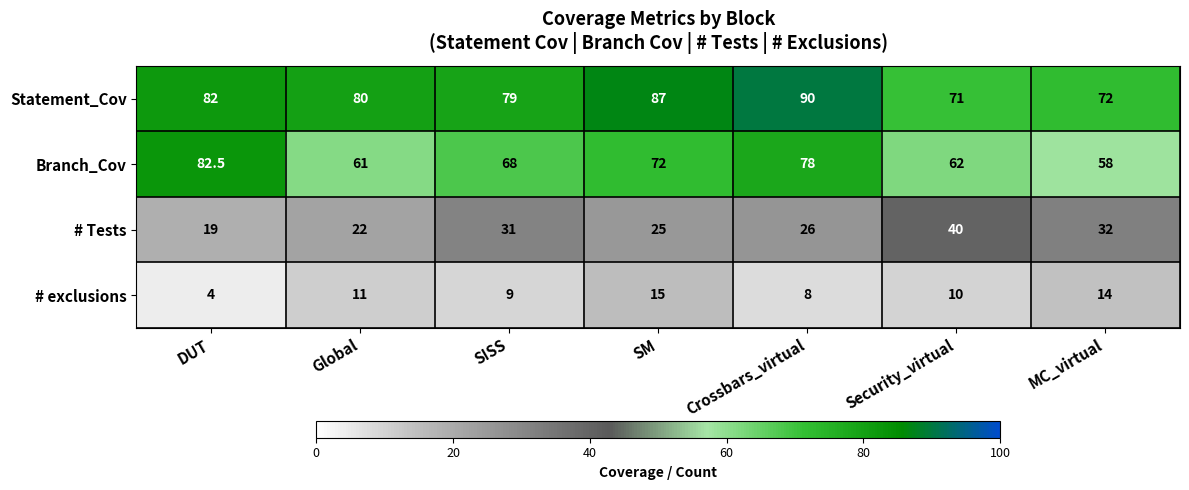

Where is Statement_Cov nearest to the value 80?

Global